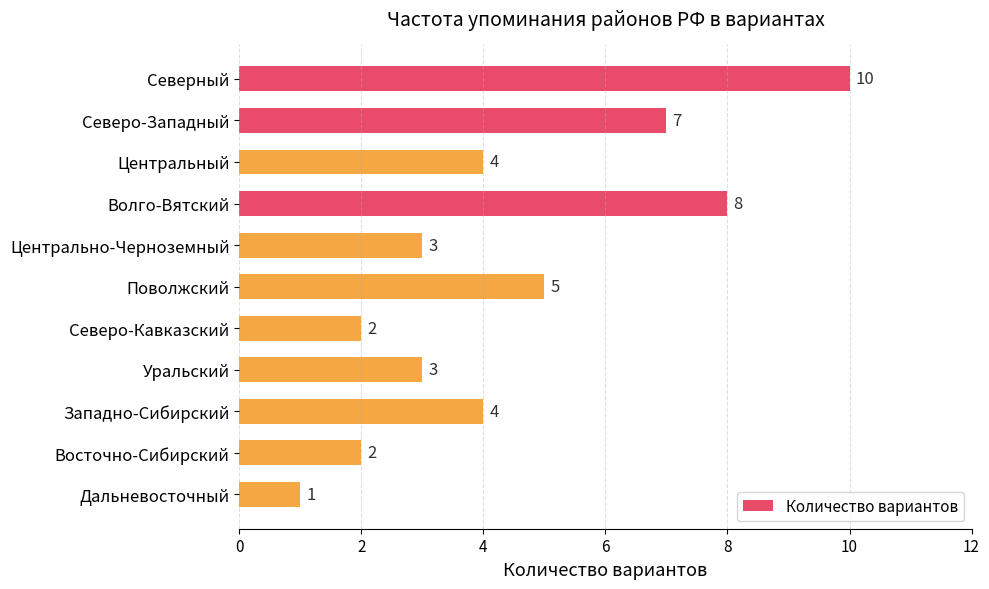

What position from the bottom is Восточно-Сибирский?

2